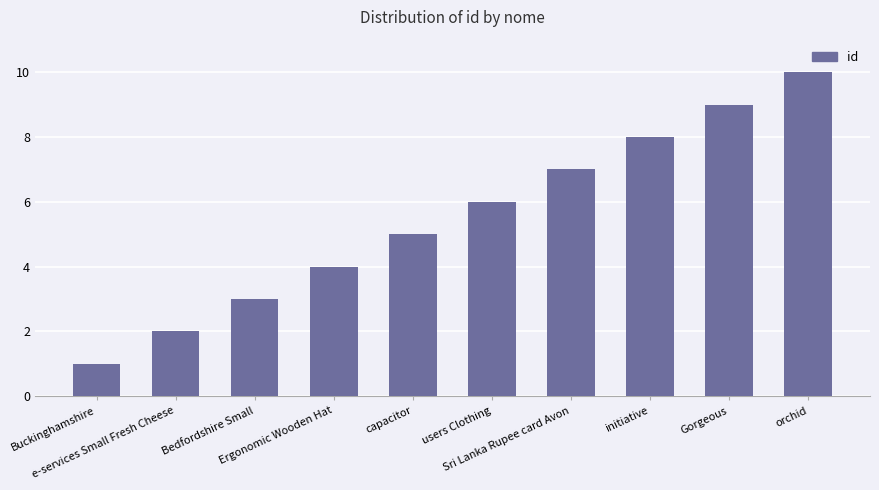

What is the change in value from Sri Lanka Rupee card Avon to orchid?

+3